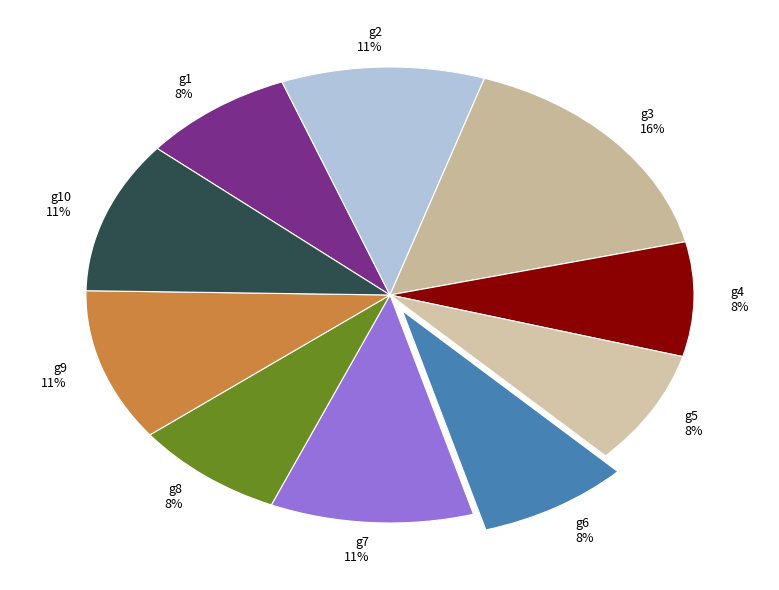

Approximately how many times larger is the value at g4 compared to g3?

0.5